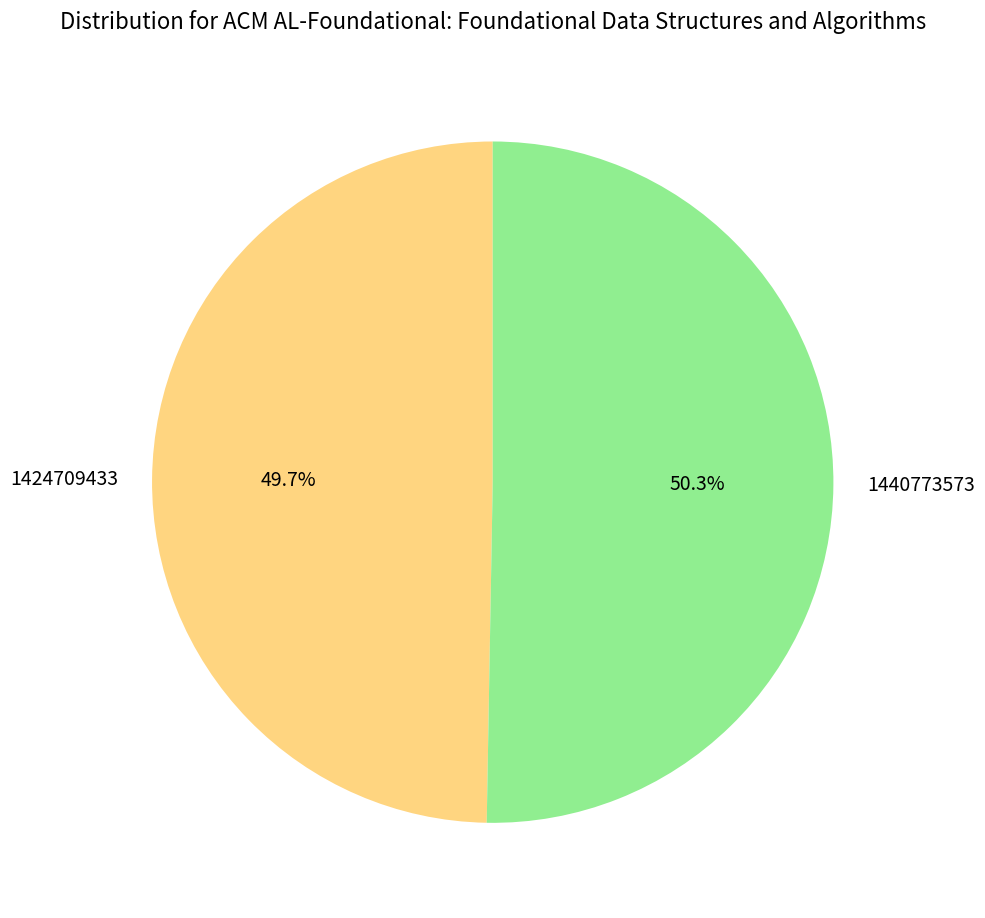

Does 1424709433 account for over 50% of the chart?

No